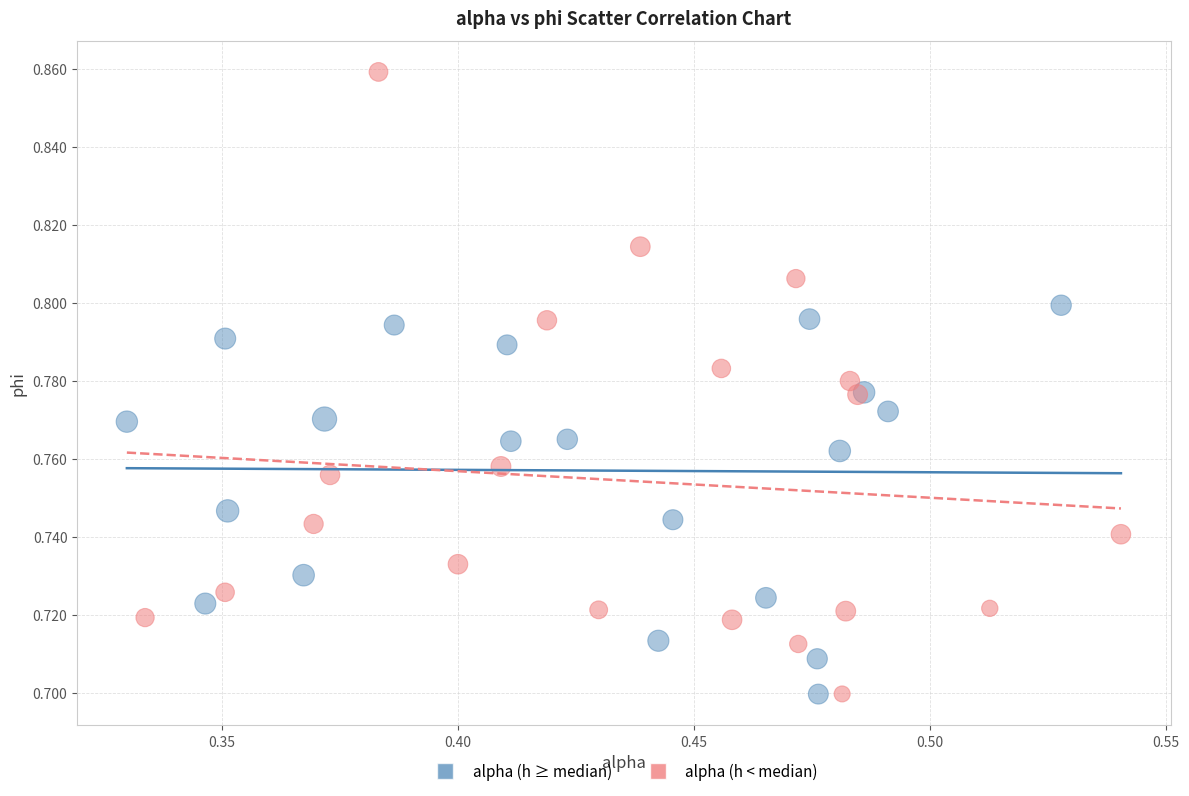

What are all the series names shown in the legend?

alpha (h ≥ median), alpha (h < median)